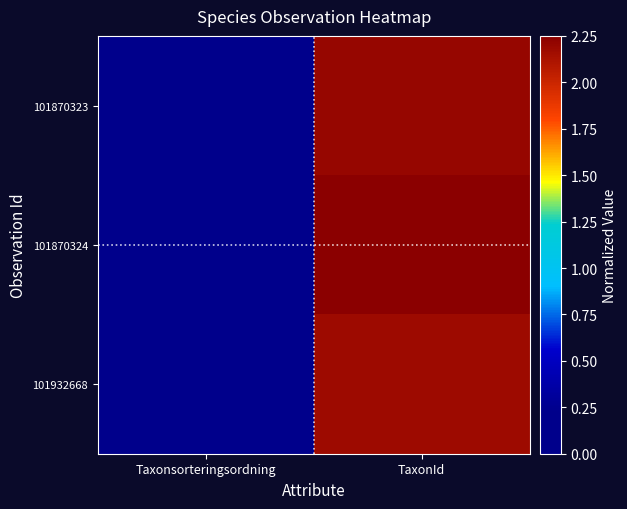

What is the total value across all series at TaxonId?

6.6